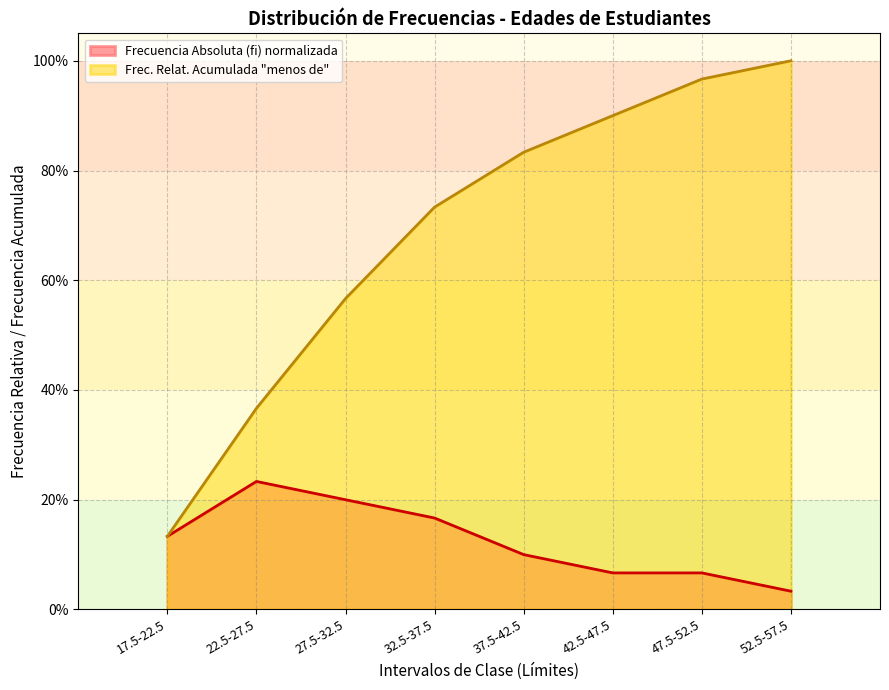

True or false: Frecuencia Absoluta (fi) and Frec. Relat. Acumulada menos de cross at least once.

False